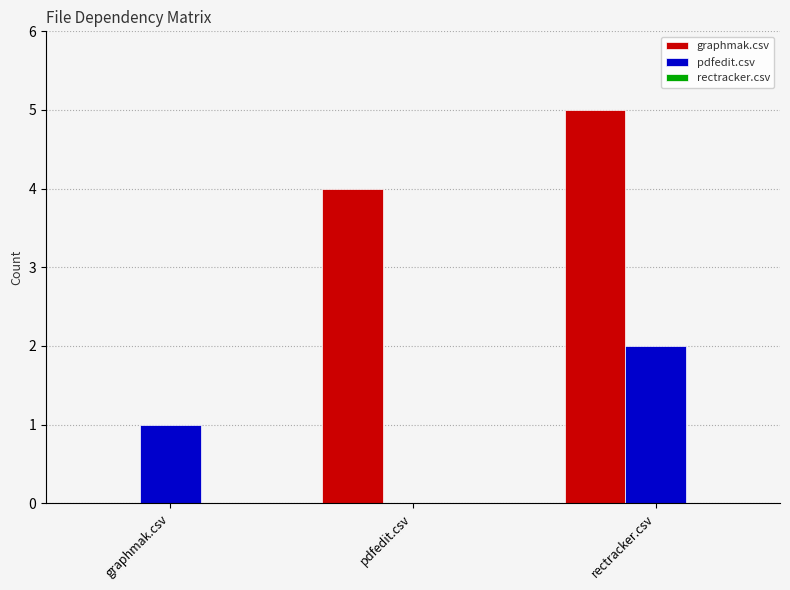

What is the sum of all graphmak.csv values?

9